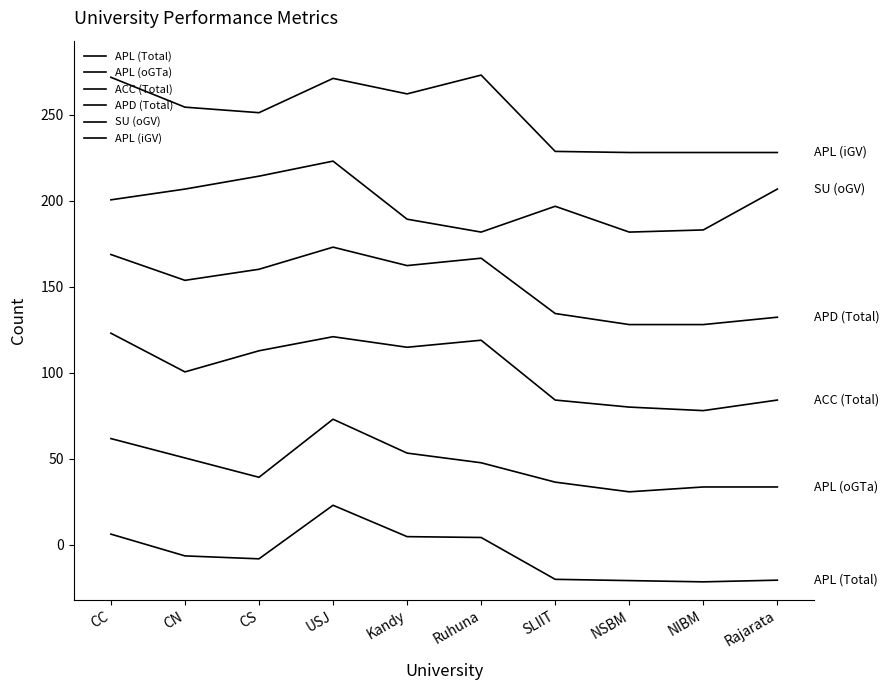

What is the difference between the APD (Total) values at CS and Rajarata?

27.9